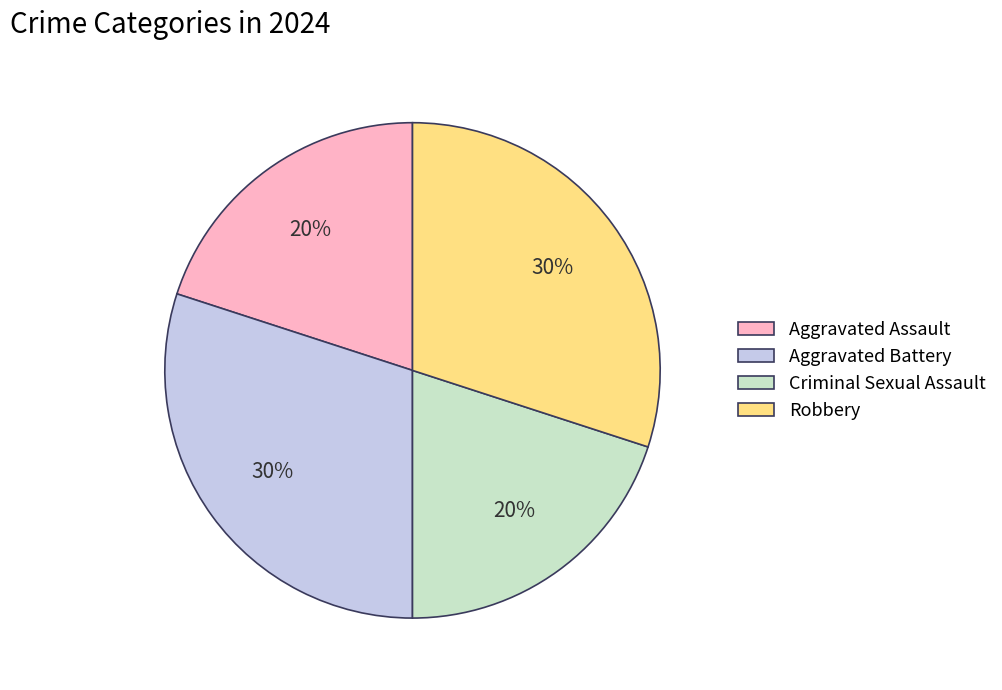

To the nearest percent, what portion does Aggravated Battery represent?

30%